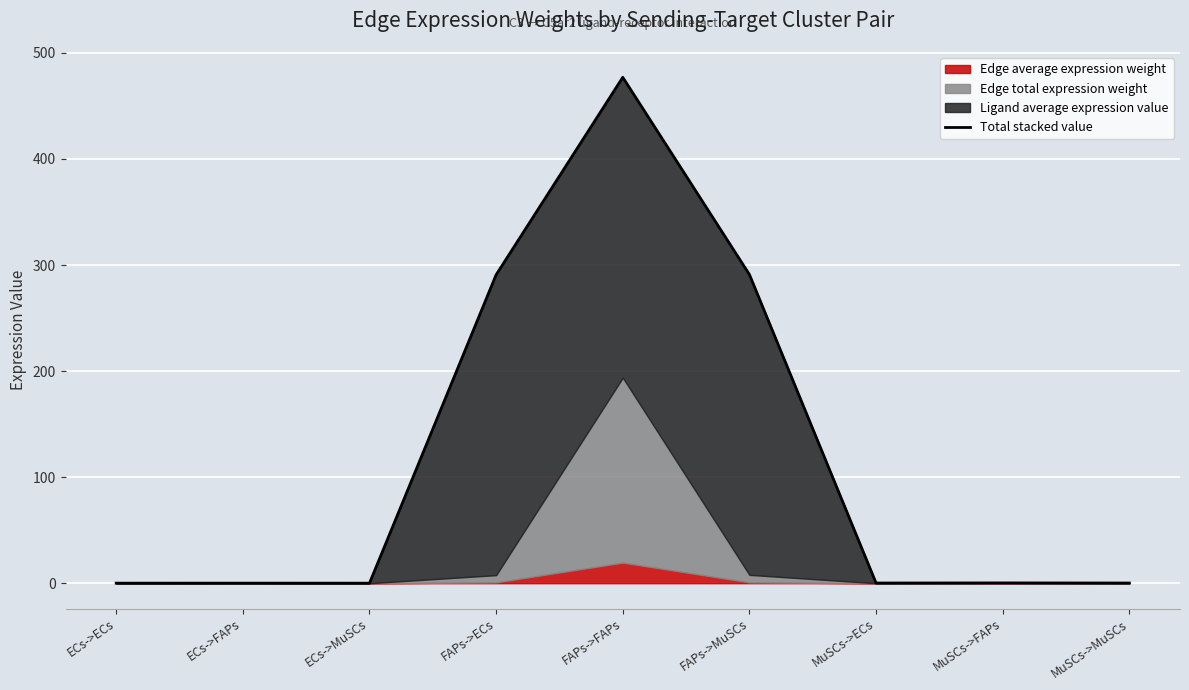

Reading left to right, list all the values displayed in this chart.

ECs->ECs=0.0	ECs->FAPs=0.1	ECs->MuSCs=0.0	FAPs->ECs=290.8	FAPs->FAPs=477.0	FAPs->MuSCs=291.1	MuSCs->ECs=0.2	MuSCs->FAPs=0.3	MuSCs->MuSCs=0.2